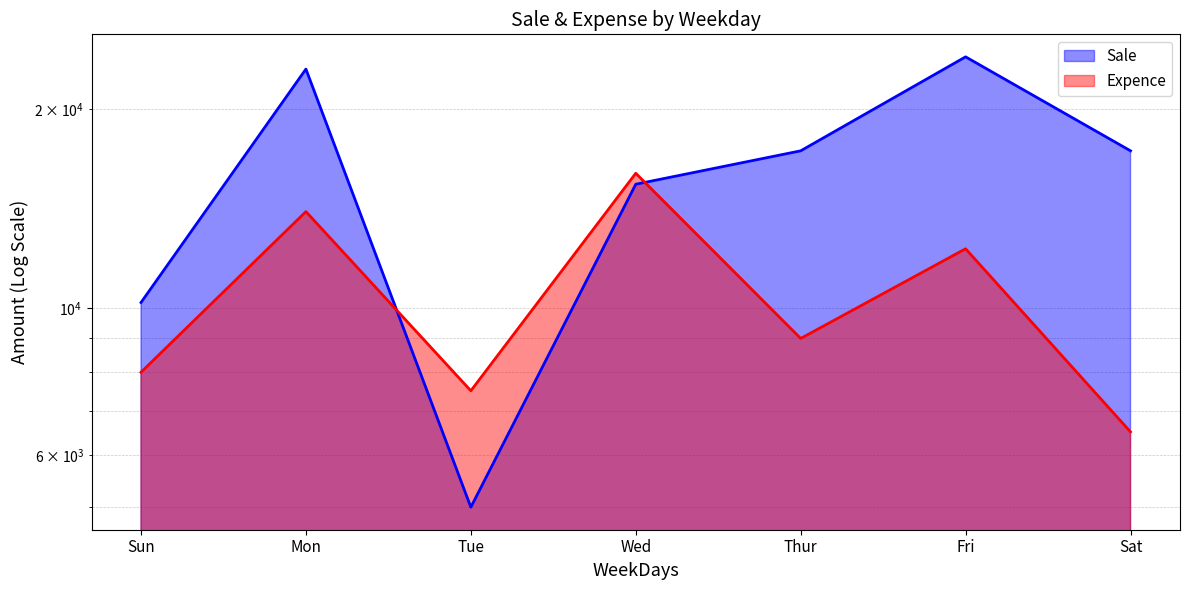

What is the lowest value of the Expence series?

6500